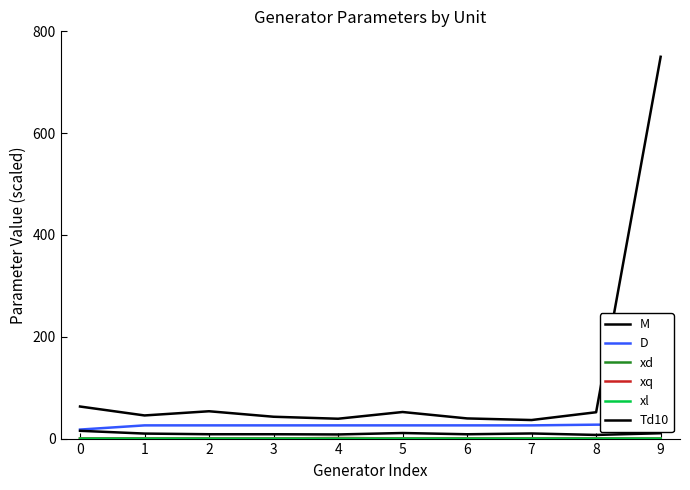

What is the difference between the highest and lowest values at 1?

45.4